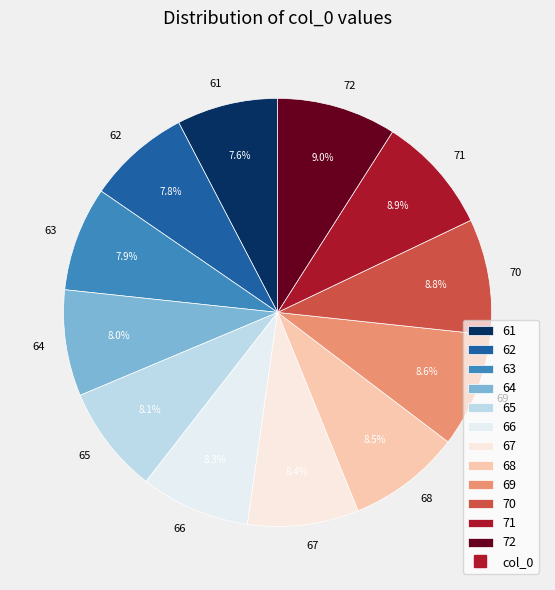

Which has a higher value, 69 or 61?

69